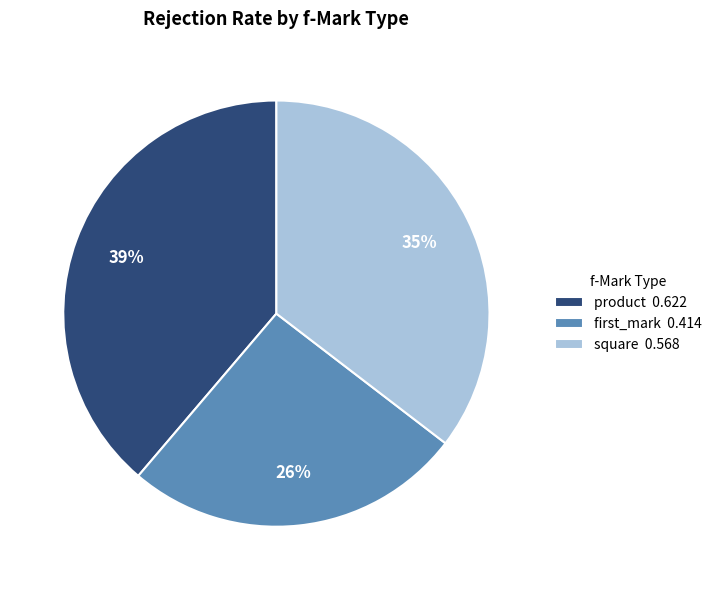

Which has a higher value, product 0.622 or square 0.568?

product 0.622